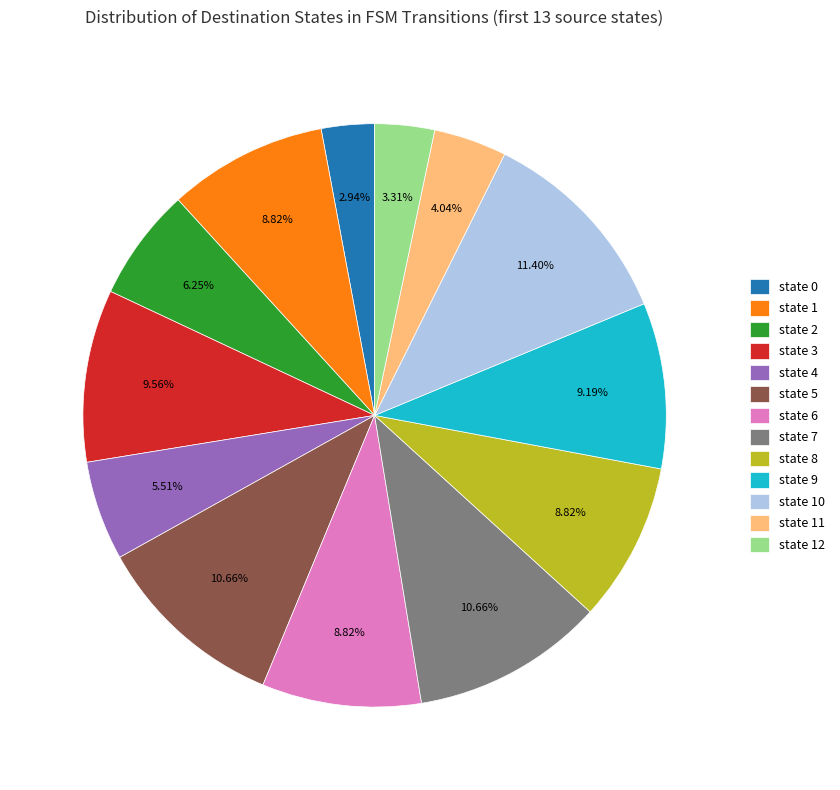

Does state 10 account for over 50% of the chart?

No